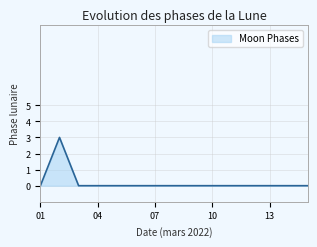

What is the difference between the maximum and minimum values?

3